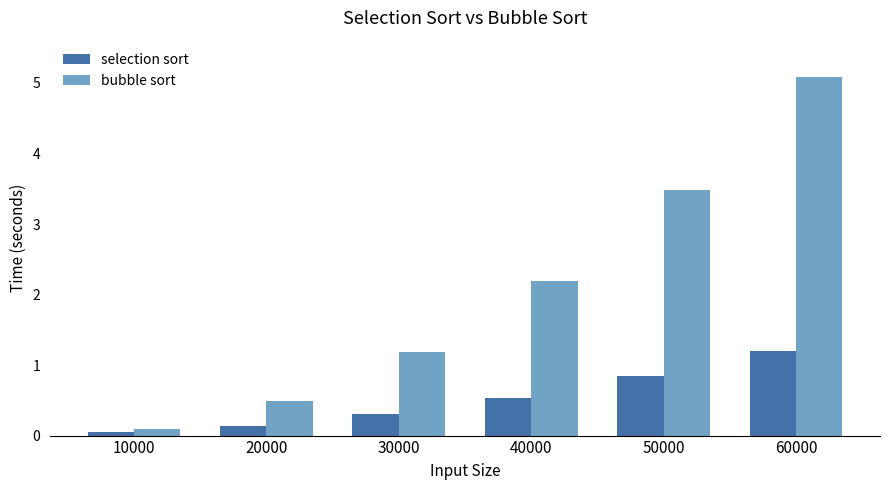

True or false: bubble sort has a value of 1.2 at 30000.

True